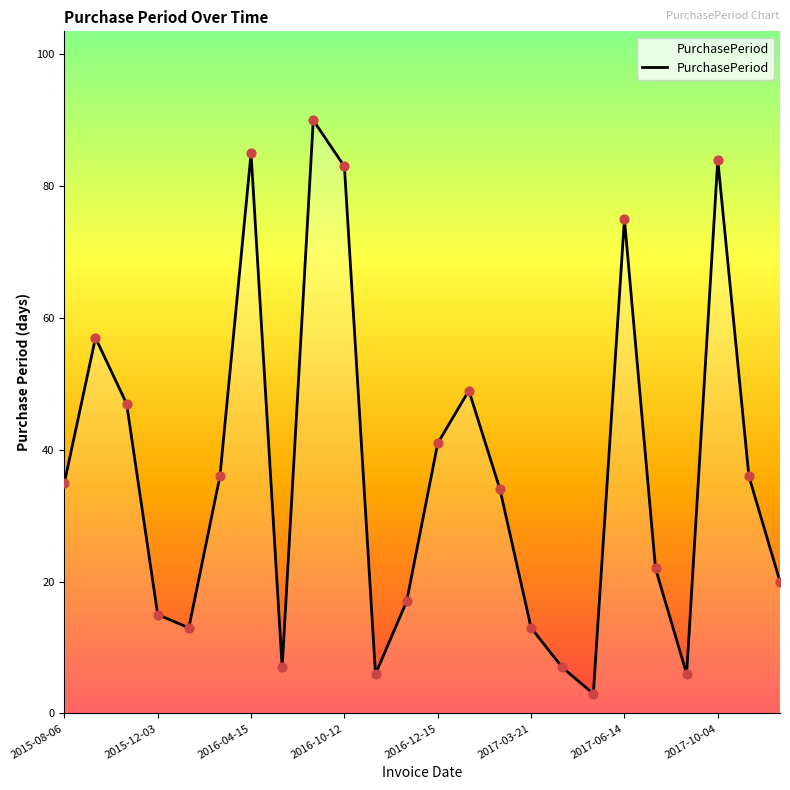

What is the difference between the maximum and minimum values?

87